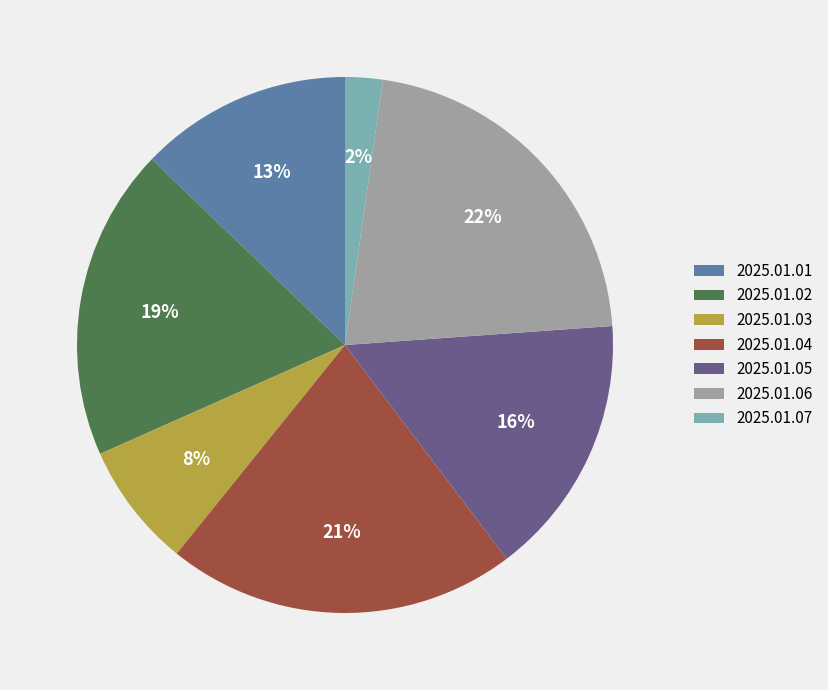

To the nearest percent, what is the difference between the 2025.01.02 and 2025.01.03 slice percentages?

11%